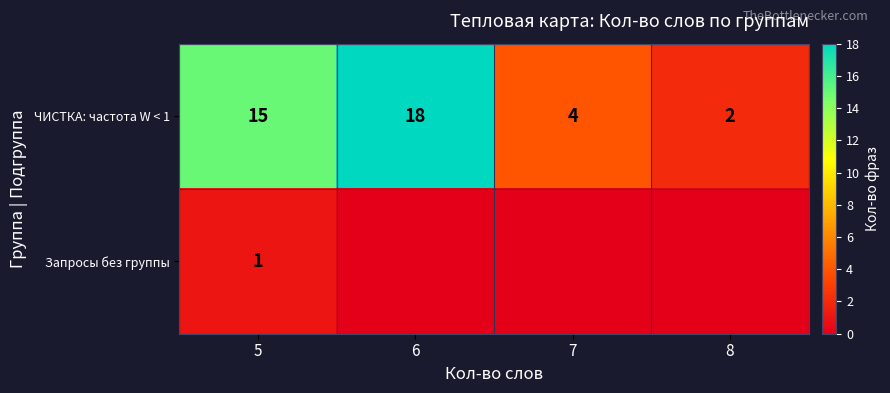

How many ЧИСТКА: частота W < 1 values are between 4 and 18?

3